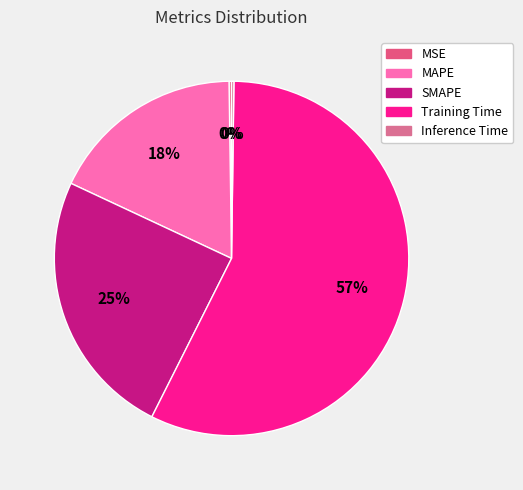

What is the total percentage of Training Time and SMAPE?

81.7%